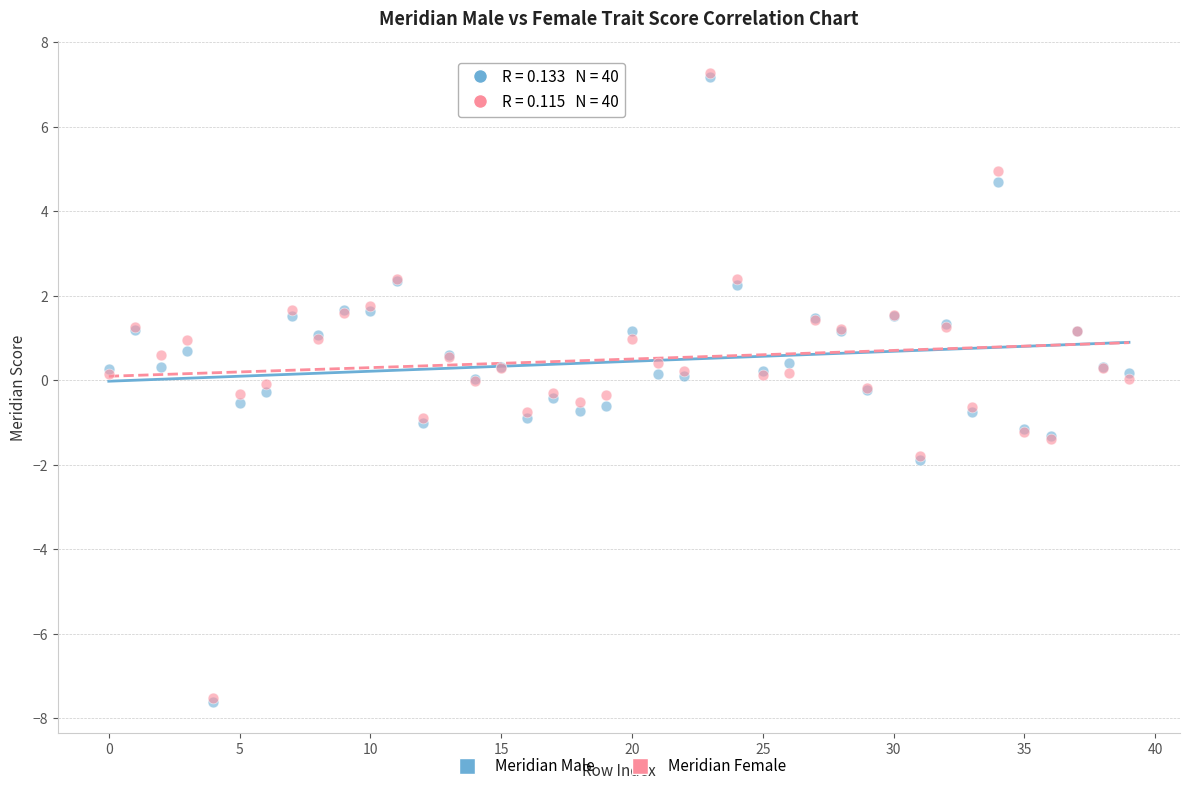

What are all the series names shown in the legend?

Meridian Male, Meridian Female